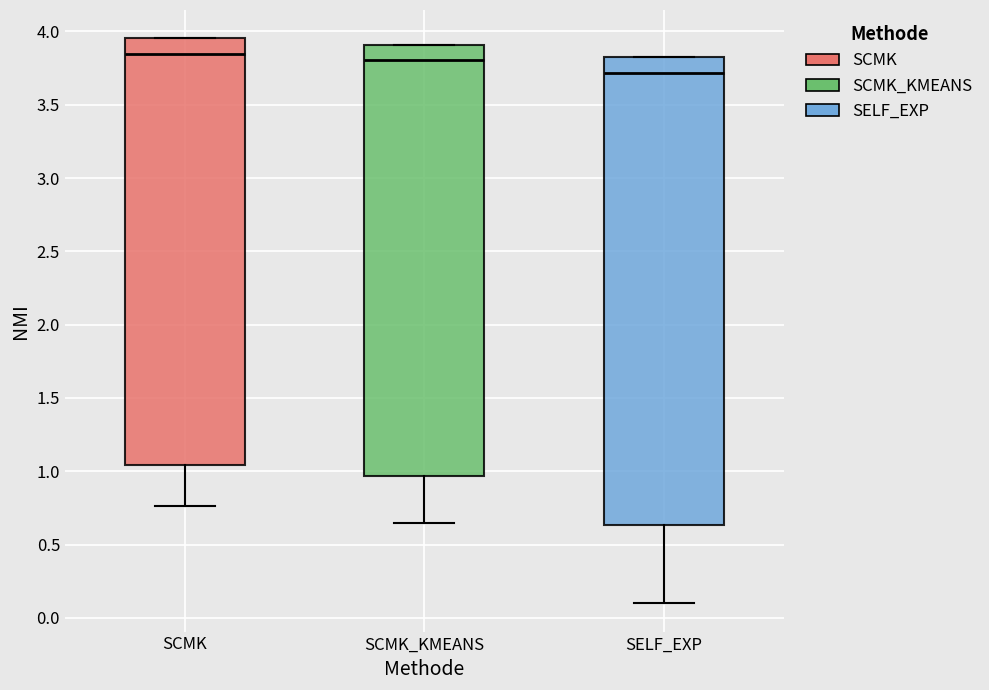

Which box's median line is the lowest?

SELF_EXP